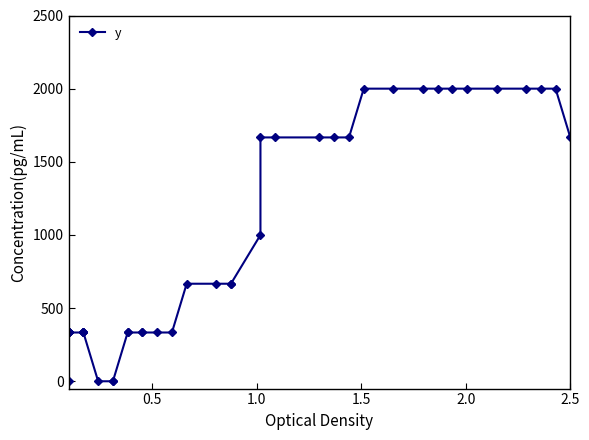

How many data points are less than 666?

19